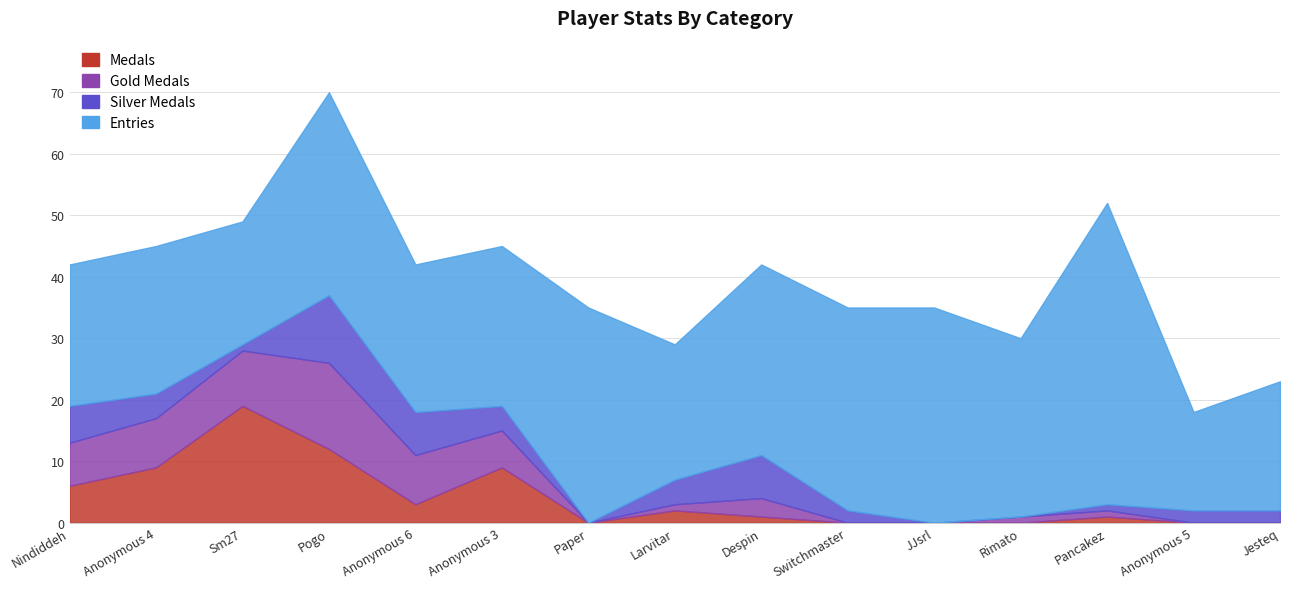

What is the maximum value for Entries?

70